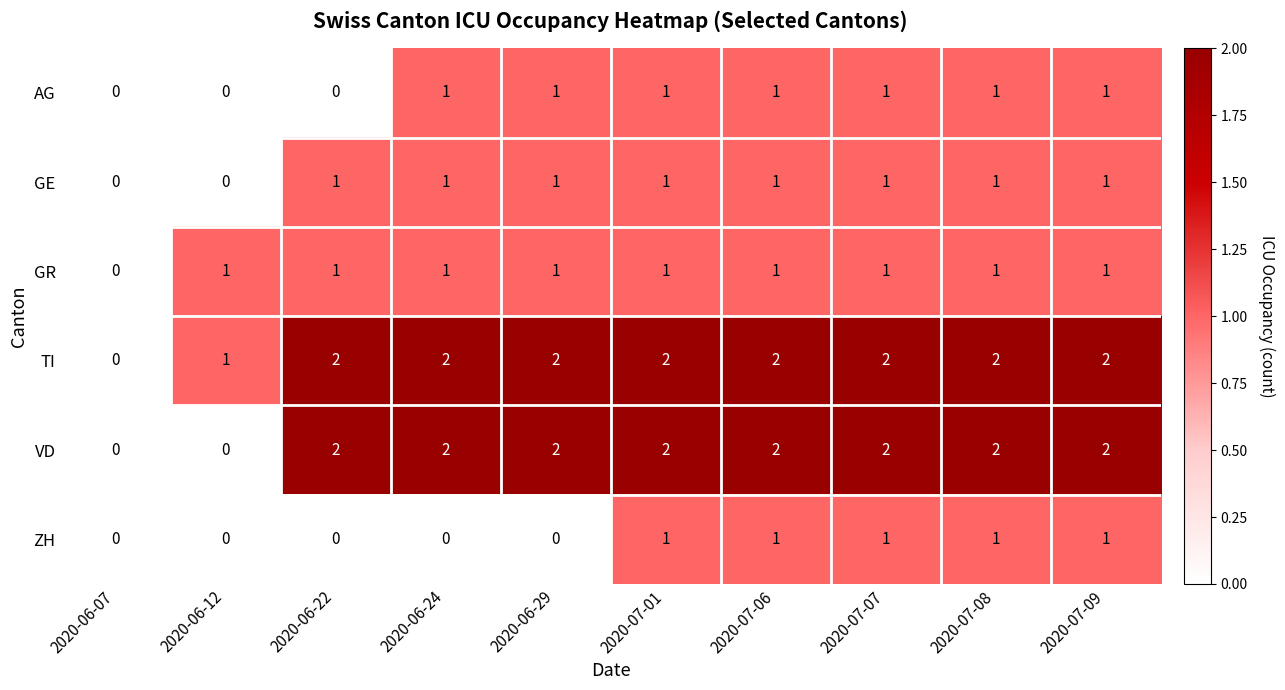

The VD series shows 0 at 2020-06-07. True or false?

True